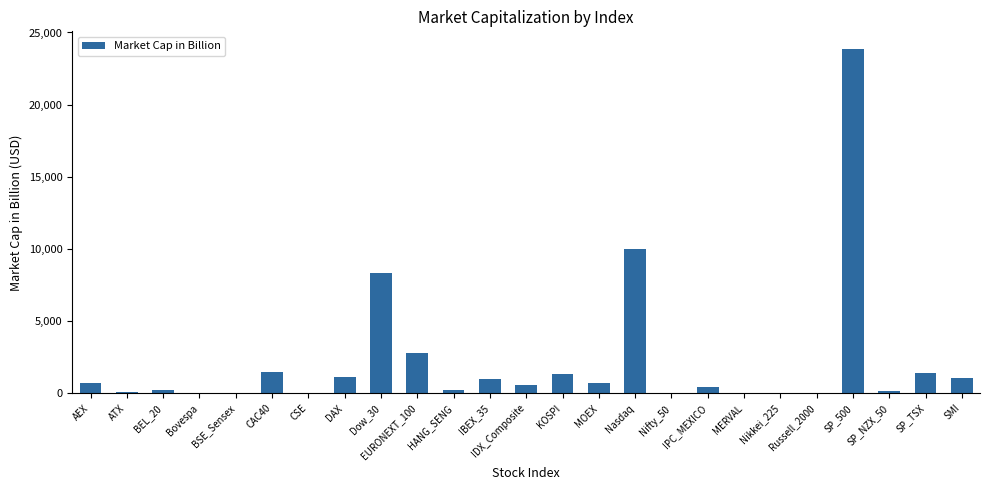

Count the number of categories in the chart.

25